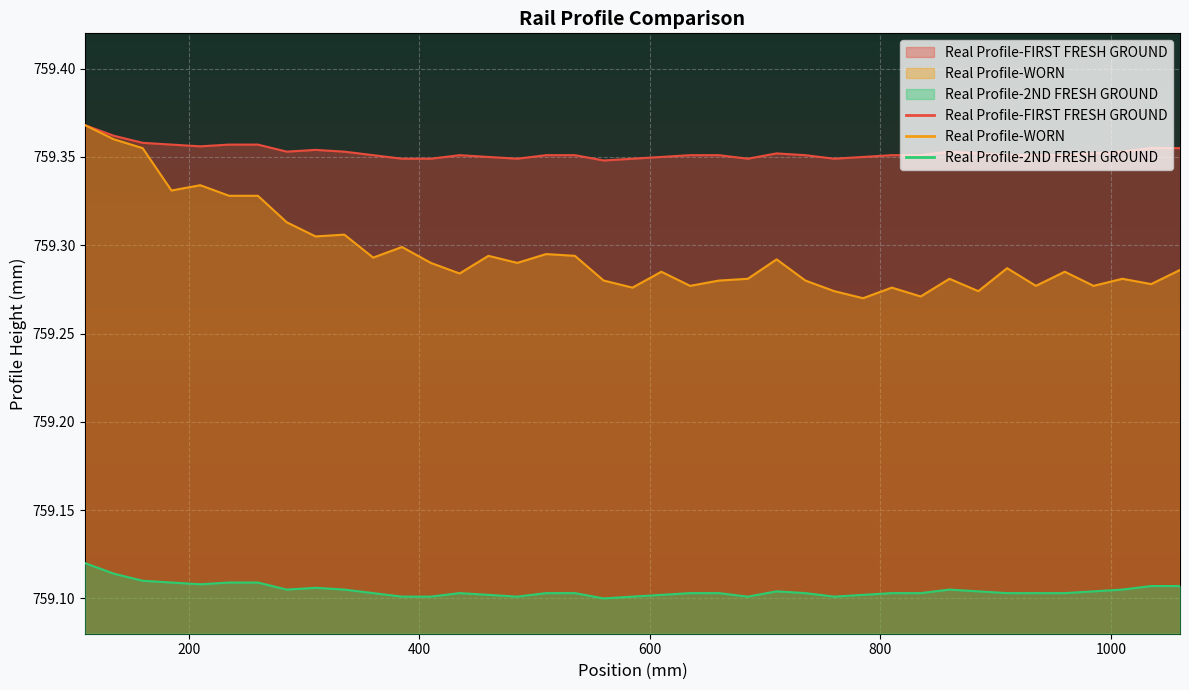

List the series in order of their overall mean, highest first.

Real Profile-FIRST FRESH GROUND, Real Profile-WORN, Real Profile-2ND FRESH GROUND